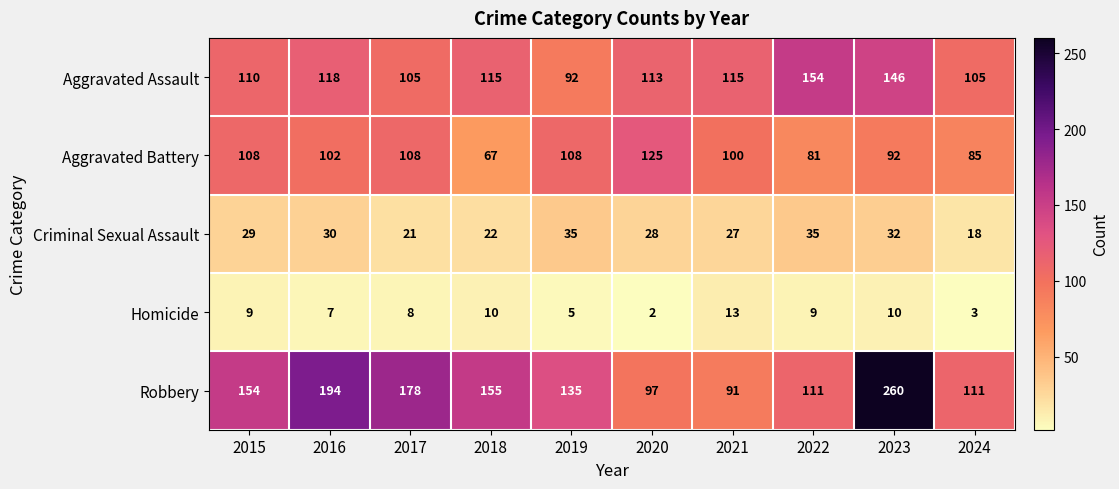

Is the value of Homicide at 2016 greater than the value of Criminal Sexual Assault at 2016?

No